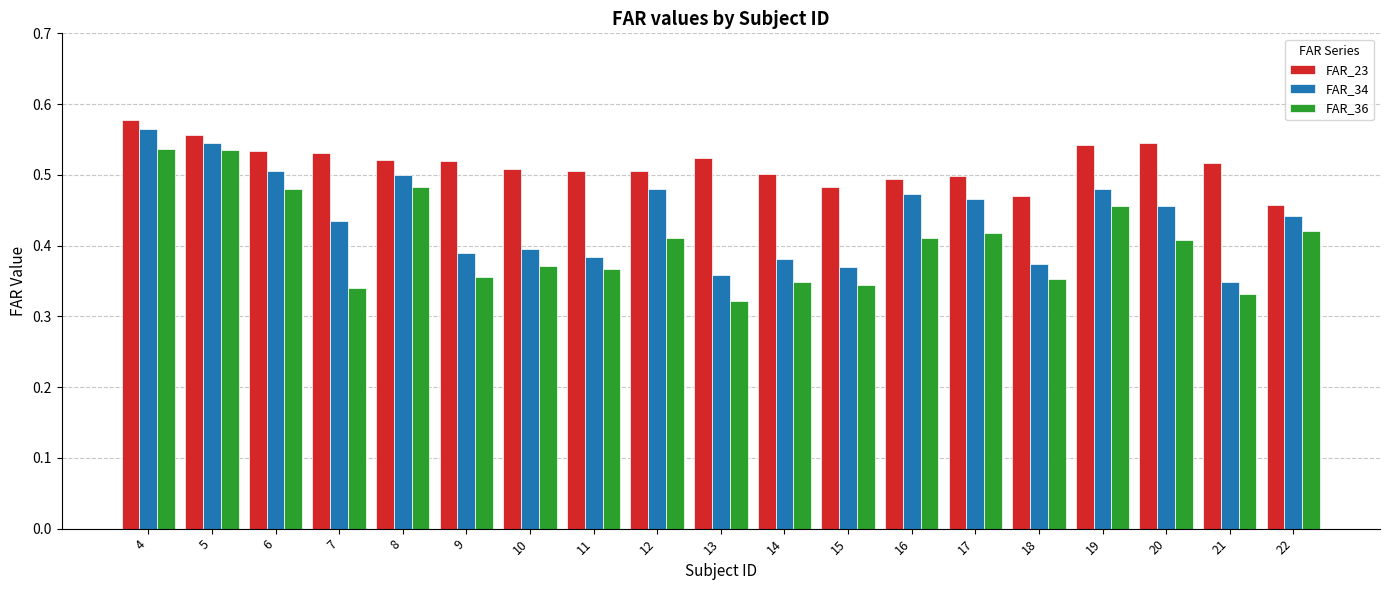

How many bars are there in each group?

3